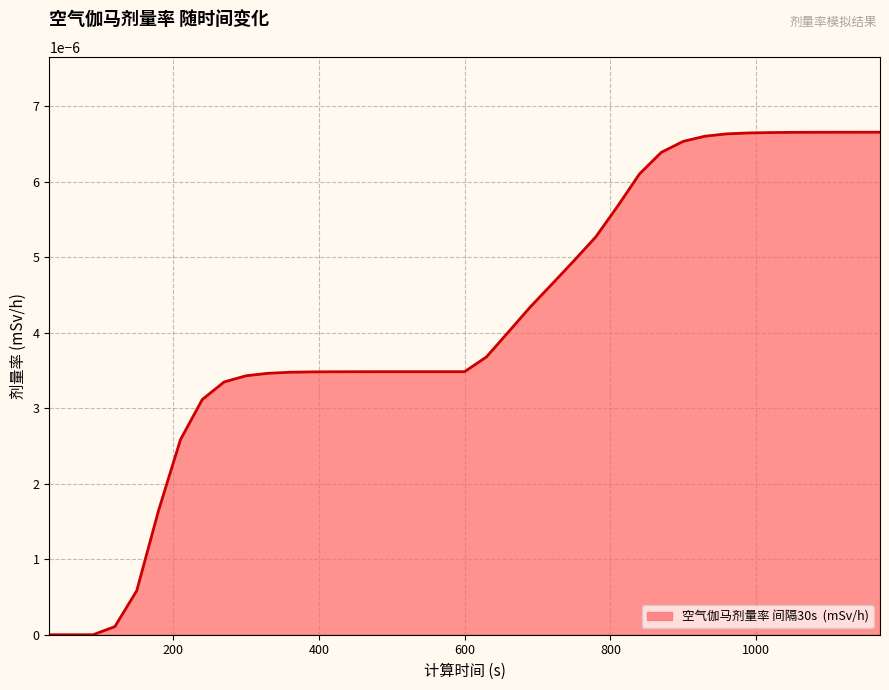

How many lines are shown in the chart?

1